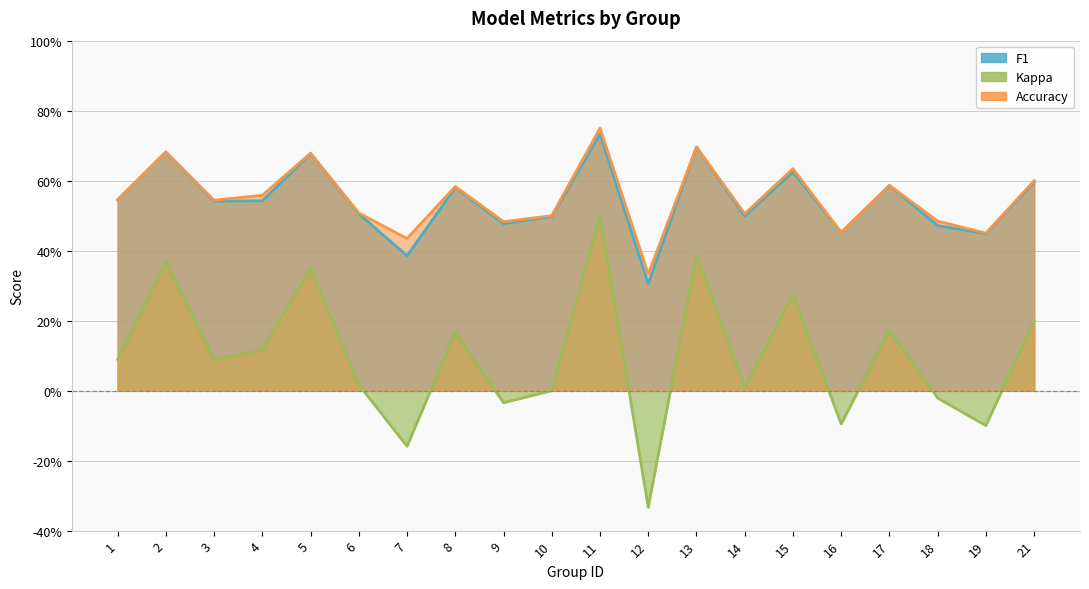

What is the sum of the f1 values at 5 and 13?

1.4